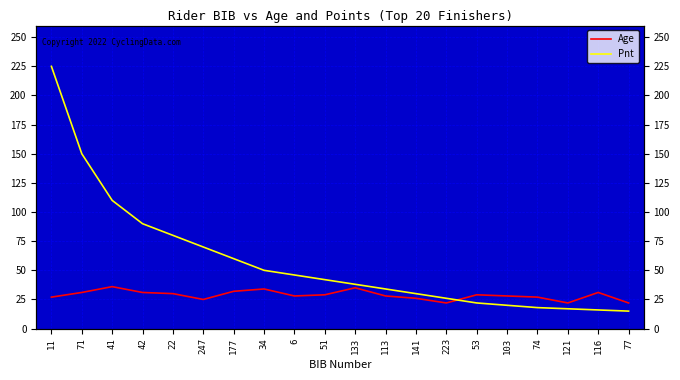

True or false: Age and Pnt cross at least once.

True